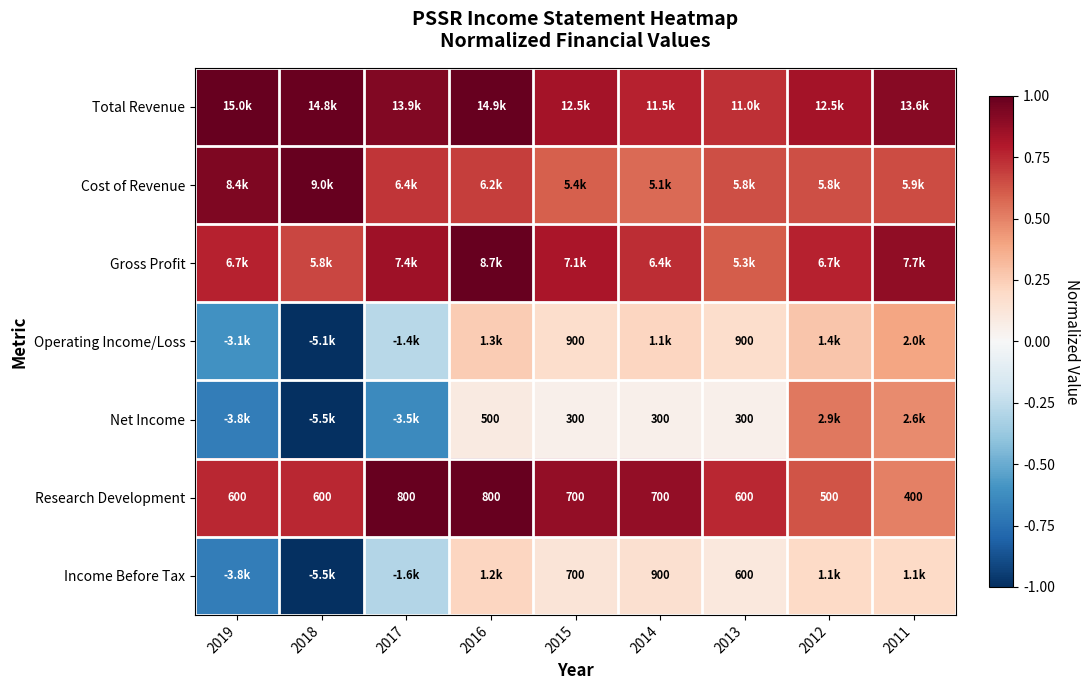

At how many categories does at least one series exceed 0?

9